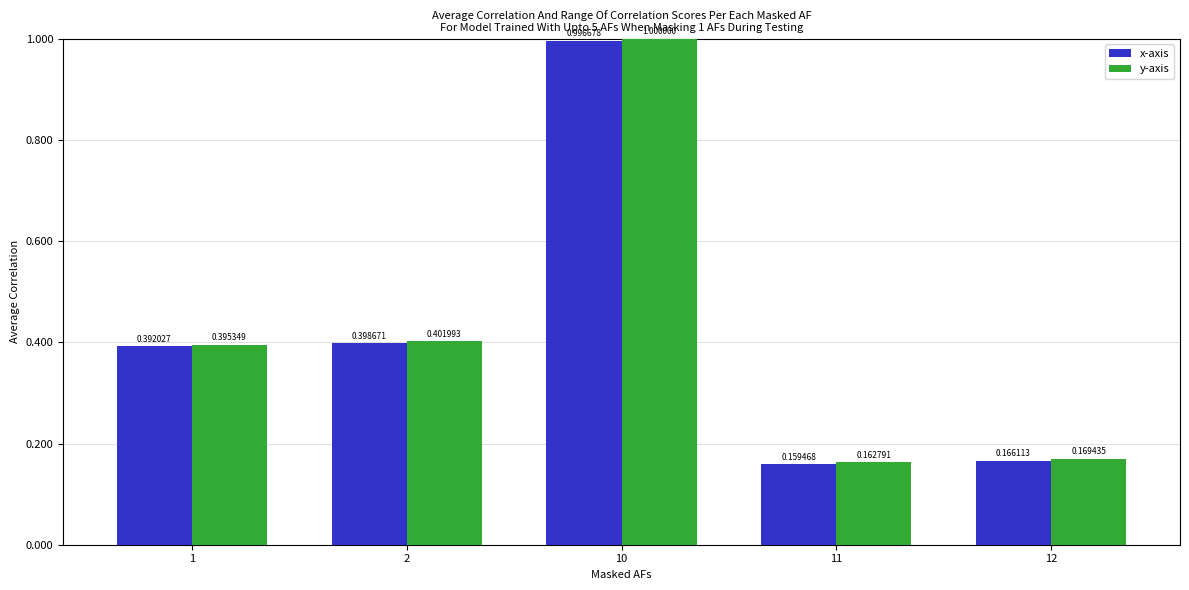

List the series in order of their overall mean, highest first.

y-axis, x-axis